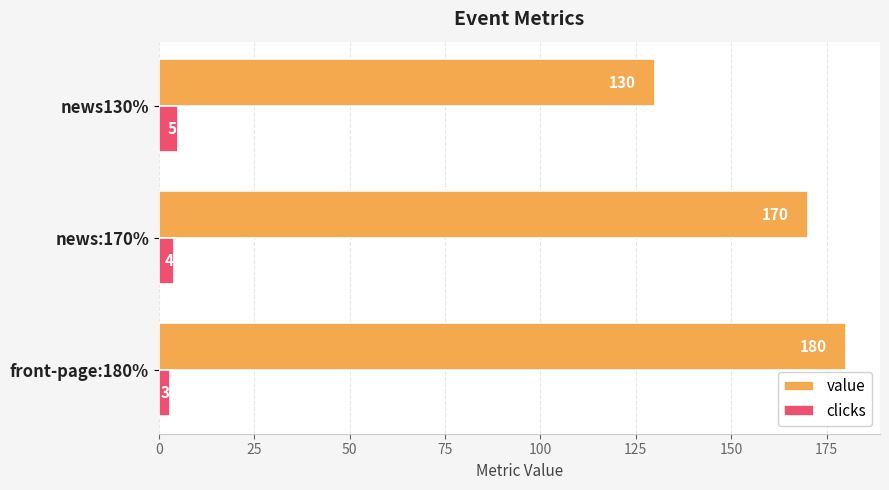

At which label is value closest to 155?

news:170%